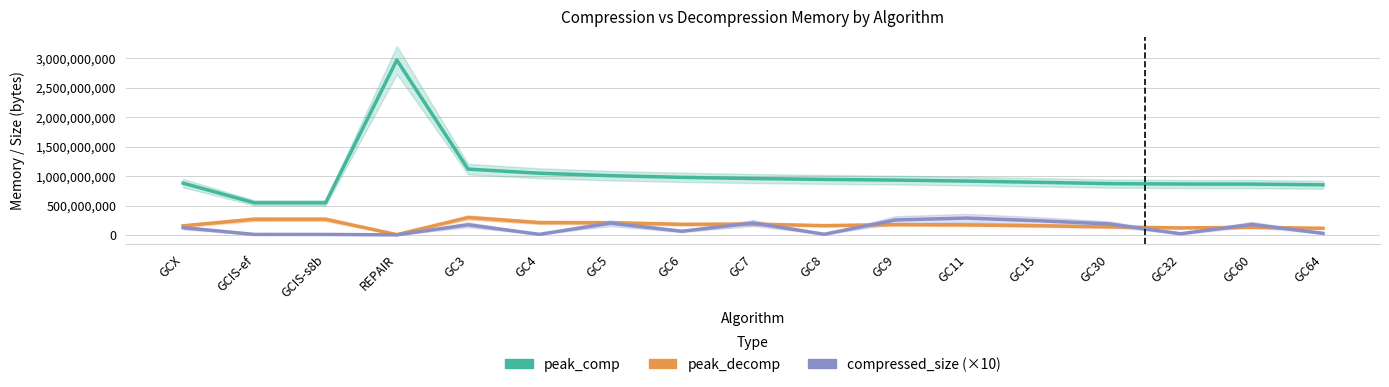

Does the chart display data point markers on the line(s)?

No